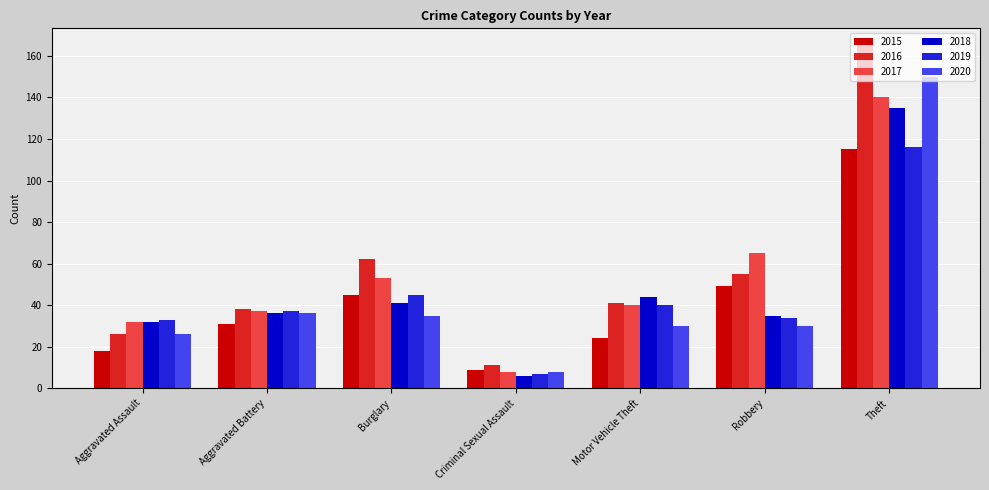

Is it true that 2016 equals 21 at Burglary?

False